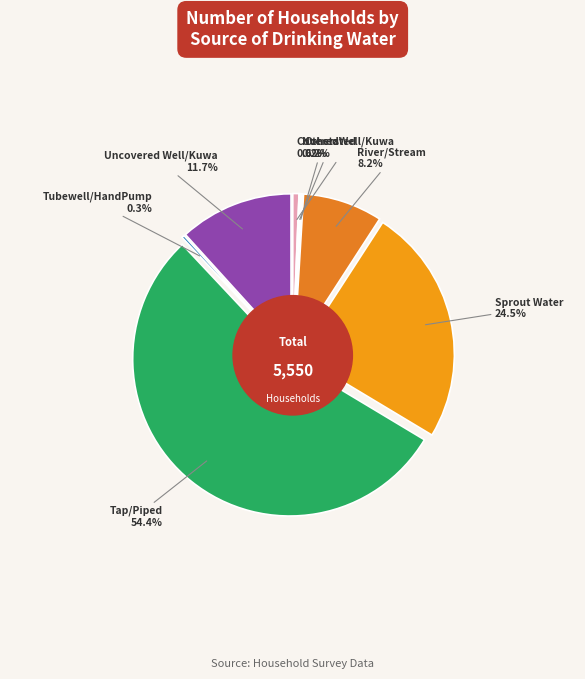

How many slices are in this pie chart?

8